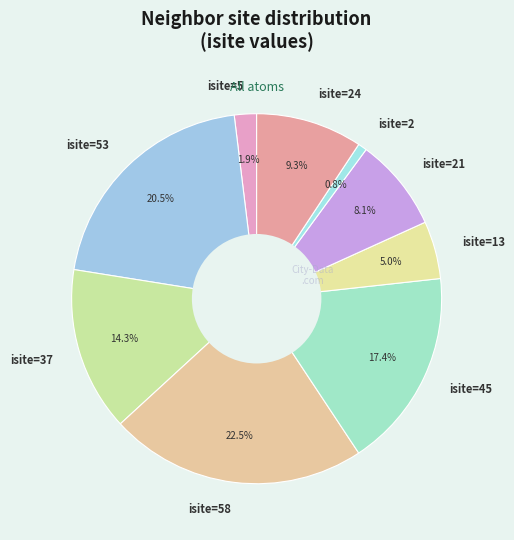

What is the ratio of the value at isite=58 to the value at isite=13?

4.5